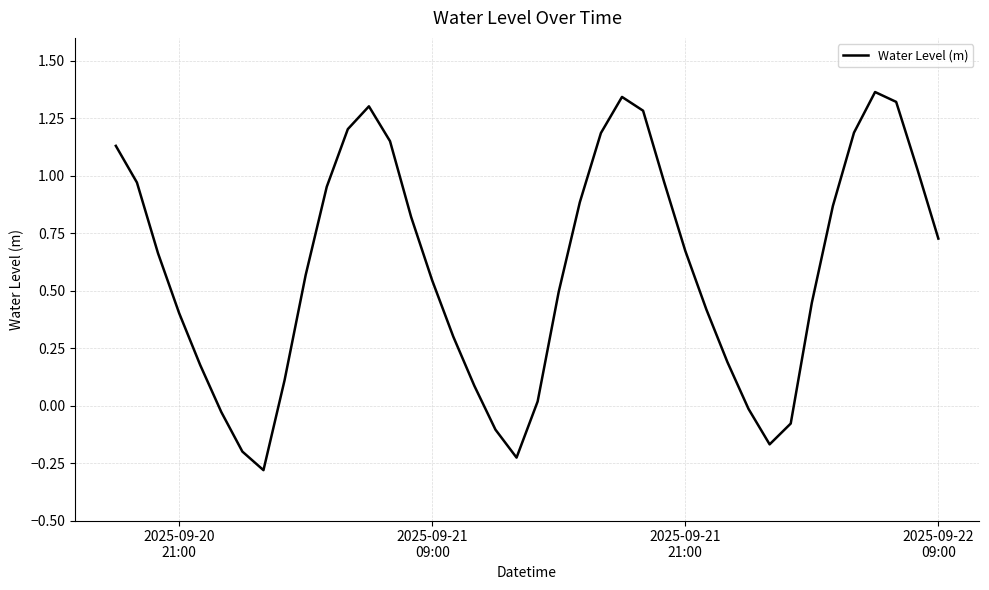

What is the difference between the maximum and minimum values?

1.6